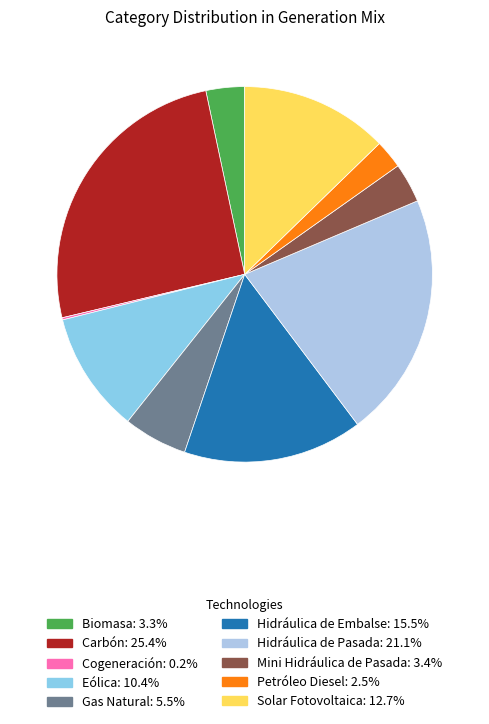

Count the number of slices in the pie.

10